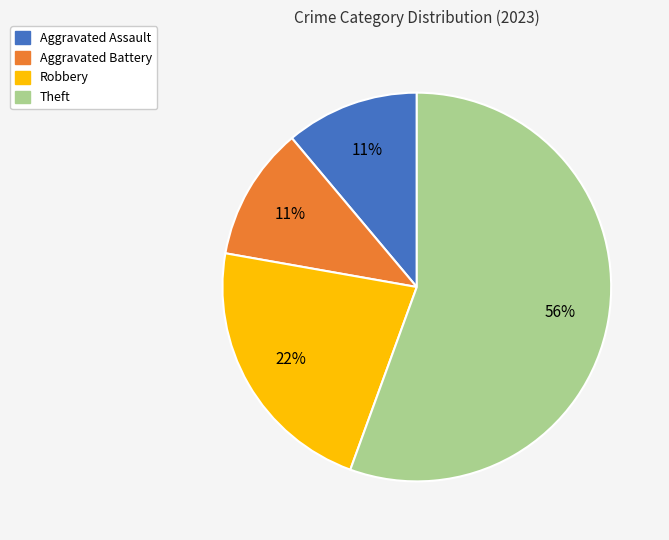

Count the number of slices in the pie.

4